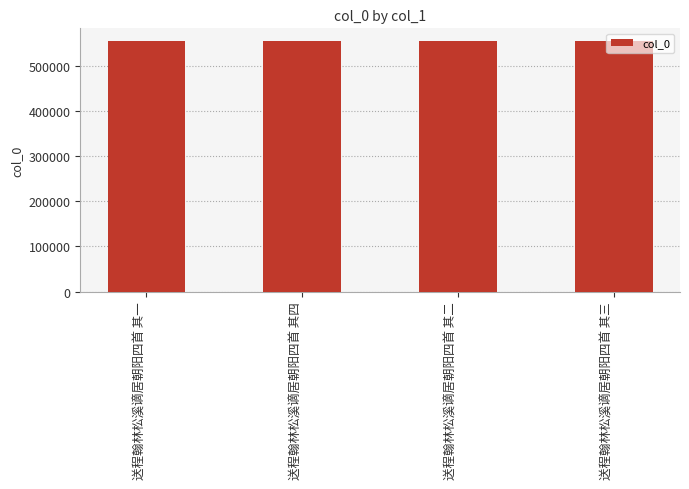

What is the ratio of the value at 送程翰林松溪谪居朝阳四首 其一 to the value at 送程翰林松溪谪居朝阳四首 其三?

1.0